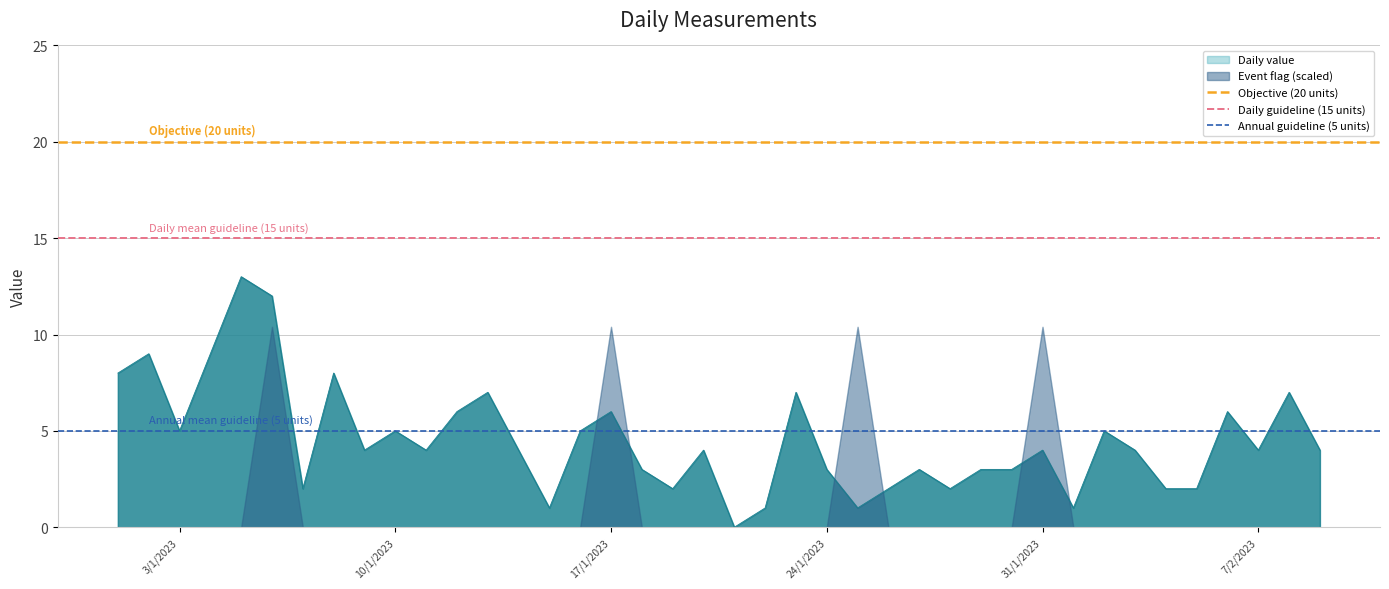

The value of Daily value at 24/1/2023 is 5. True or false?

False